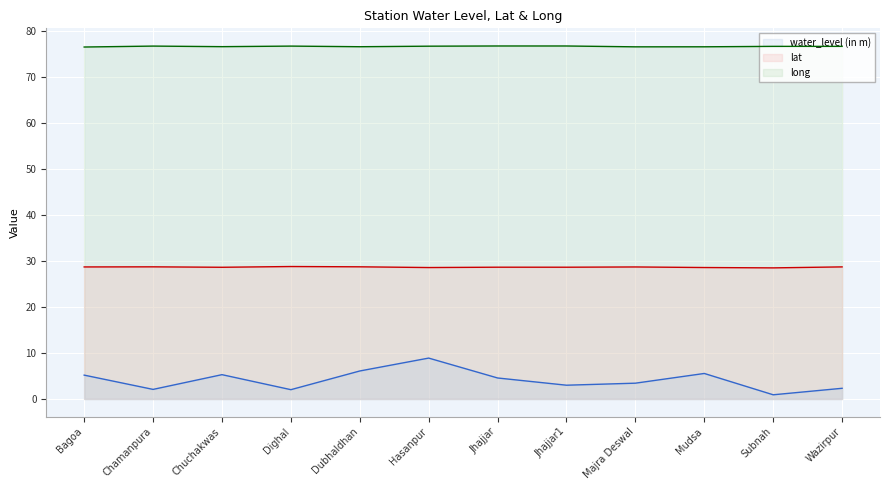

What is the difference between the second highest and second lowest values in the lat line series?

0.2